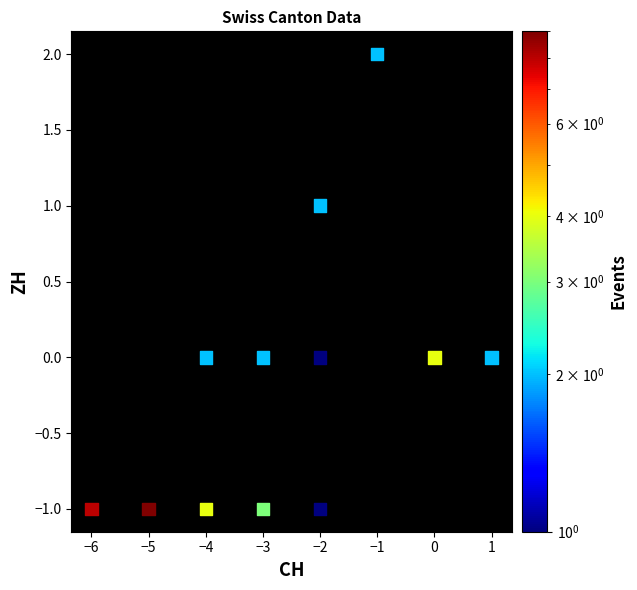

What is the range of Y values (max minus min)?

3